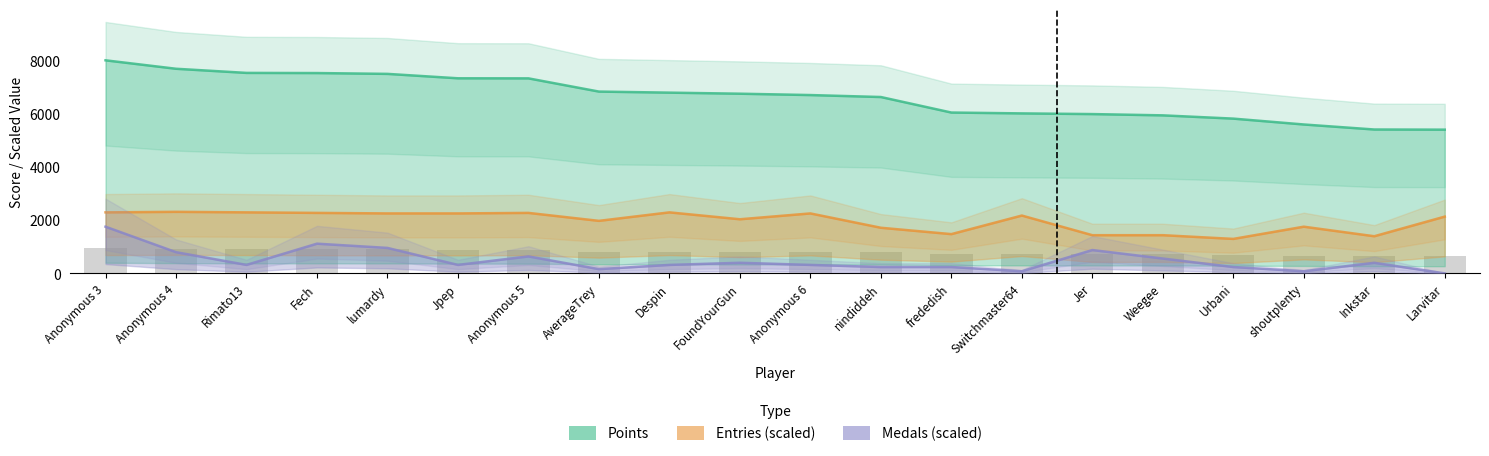

The value of Points at Despin is 6812. True or false?

True